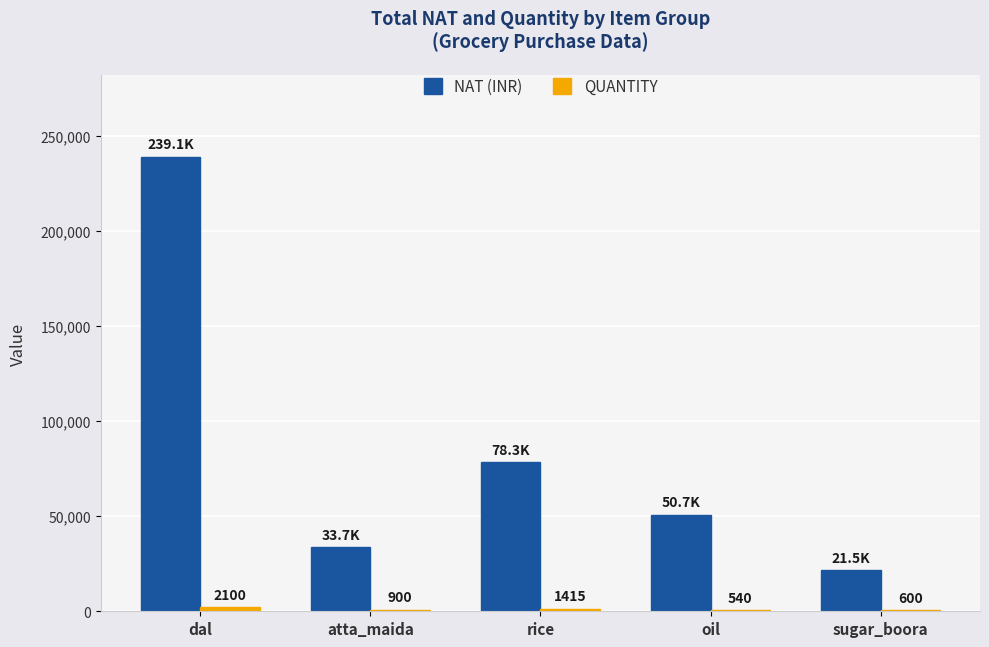

At which label does NAT (INR) first exceed 50715?

dal